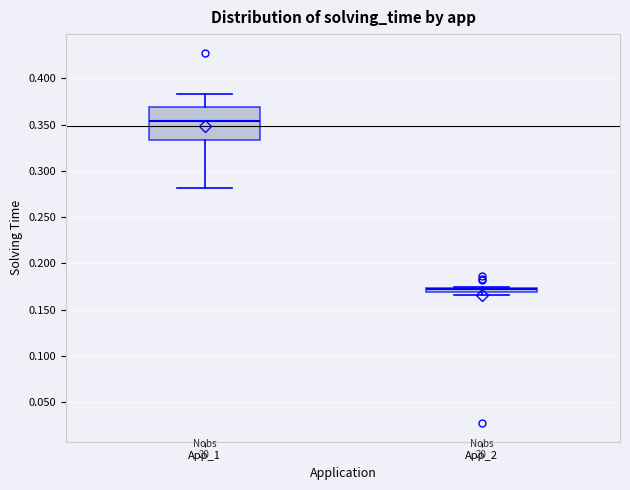

Which box's median line is the lowest?

App_2